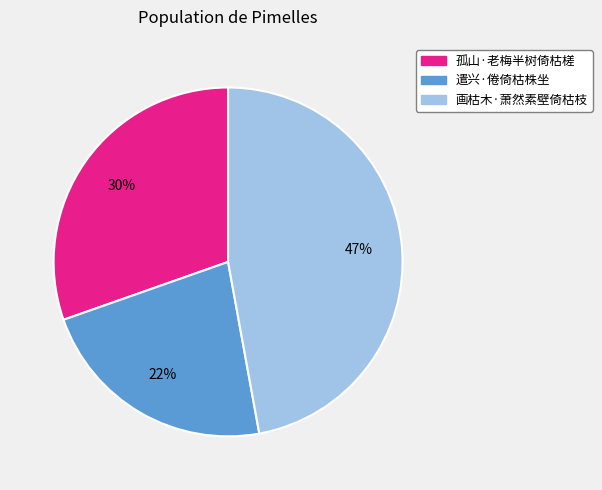

Is it true that 画枯木·萧然素壁倚枯枝 is 47% of the pie?

True